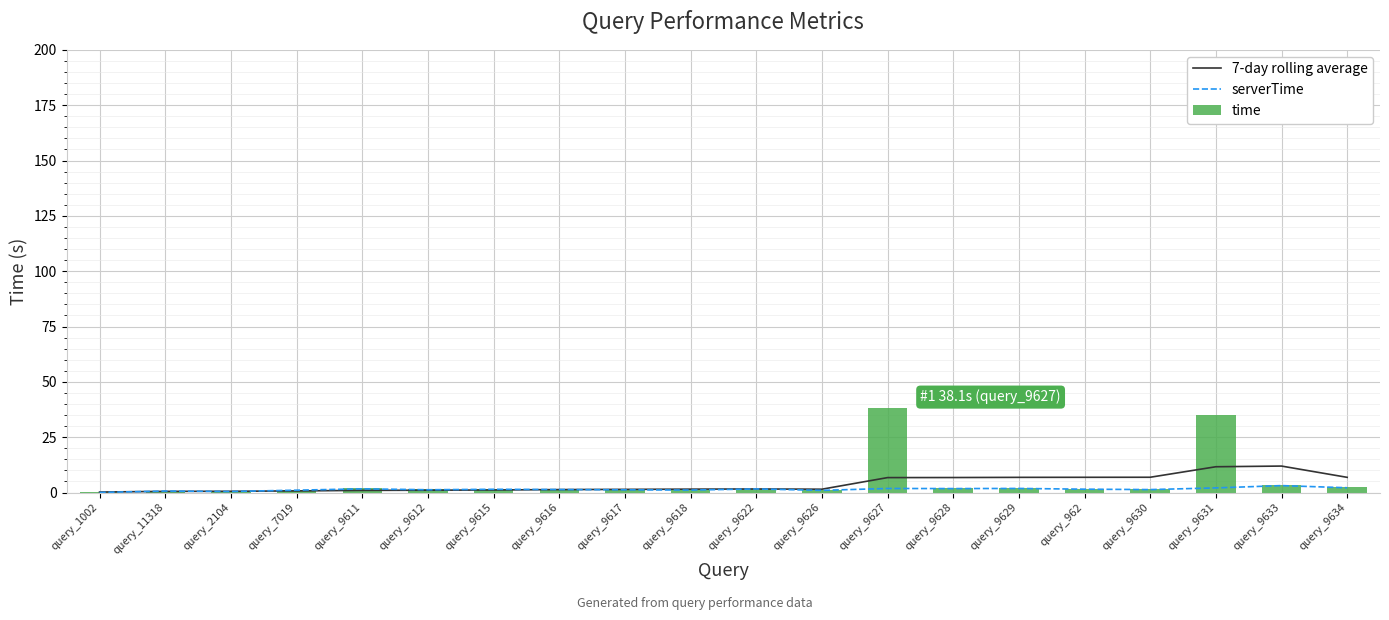

What is the label of the 7th bar from the left?

query_9615